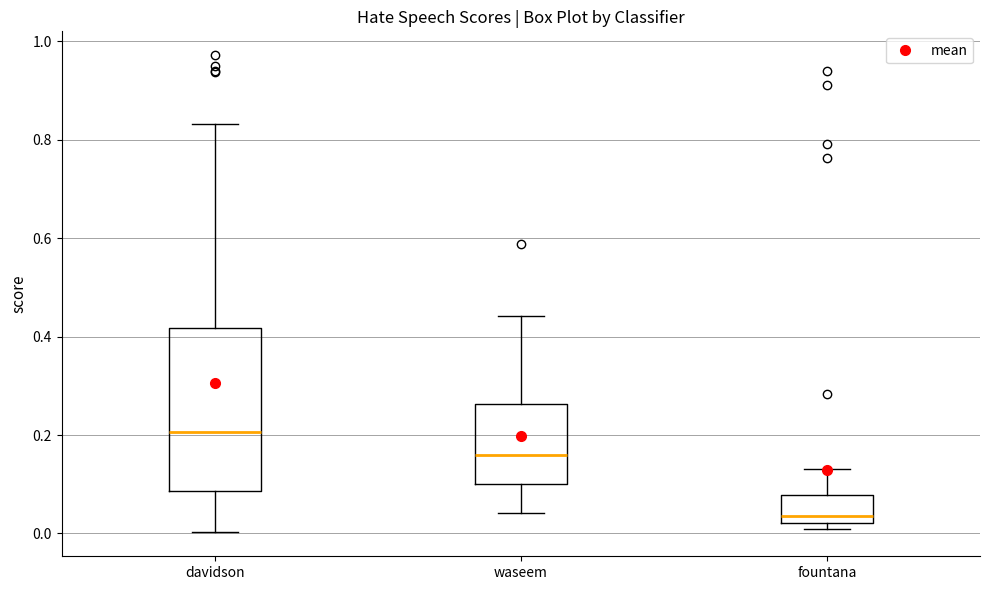

Reading left to right, transcribe this box plot: for each box, give where its median line is, the range the box spans, and where its two whiskers end, as read against the y-axis. The values are not printed on the chart, so give them approximately, as read against the axis.

davidson: median 0.20, box 0.08 to 0.42, whiskers 0.00 to 0.84
waseem: median 0.16, box 0.10 to 0.26, whiskers 0.04 to 0.44
fountana: median 0.04, box 0.02 to 0.08, whiskers 0.00 to 0.14